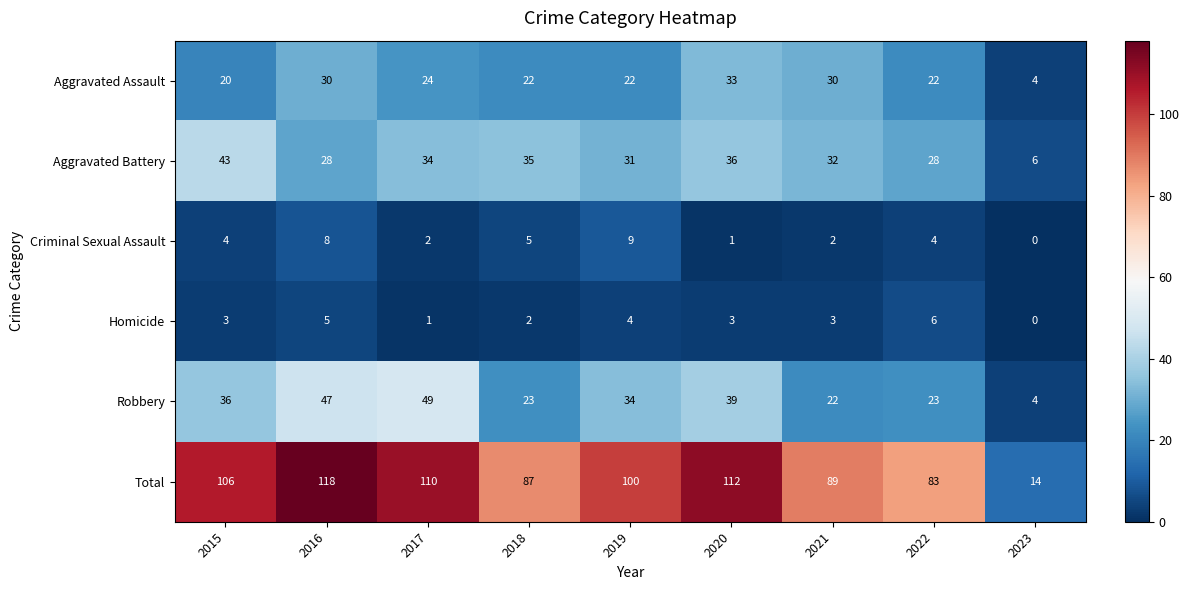

What is the difference between the second highest and second lowest values in the Aggravated Assault series?

10